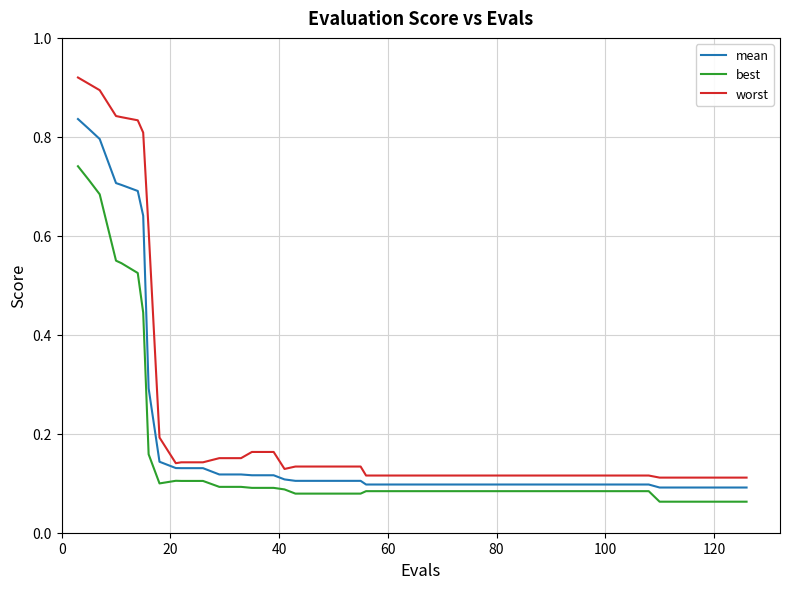

Which series has the largest range (max minus min)?

worst